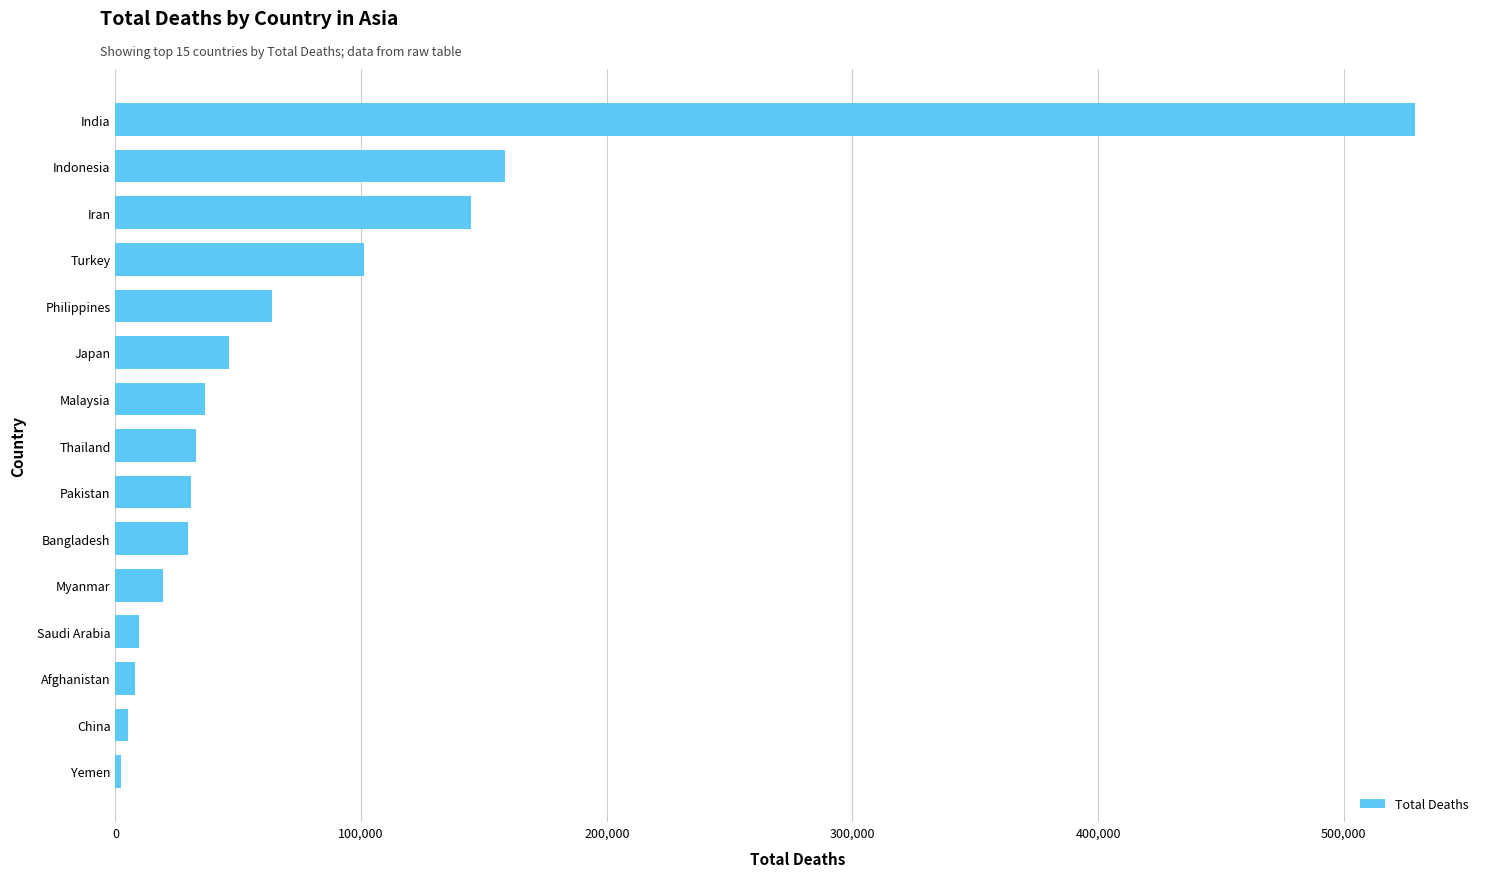

The value at Turkey is 158138. True or false?

False